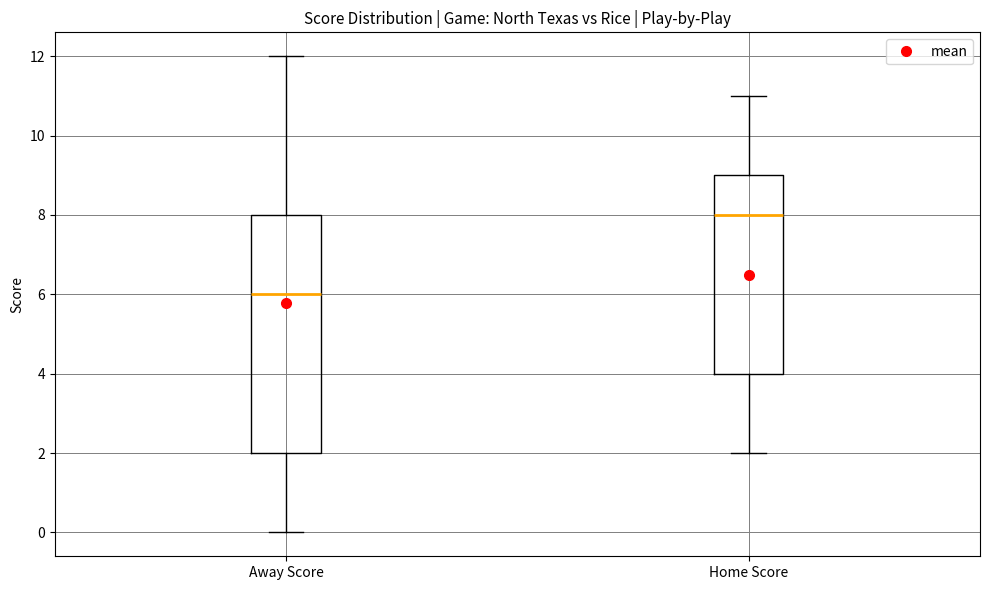

Reading left to right, transcribe this box plot: for each box, give where its median line is, the range the box spans, and where its two whiskers end, as read against the y-axis. The values are not printed on the chart, so give them approximately, as read against the axis.

Away Score: median 6, box 2 to 8, whiskers 0 to 12
Home Score: median 8, box 4 to 9, whiskers 2 to 11